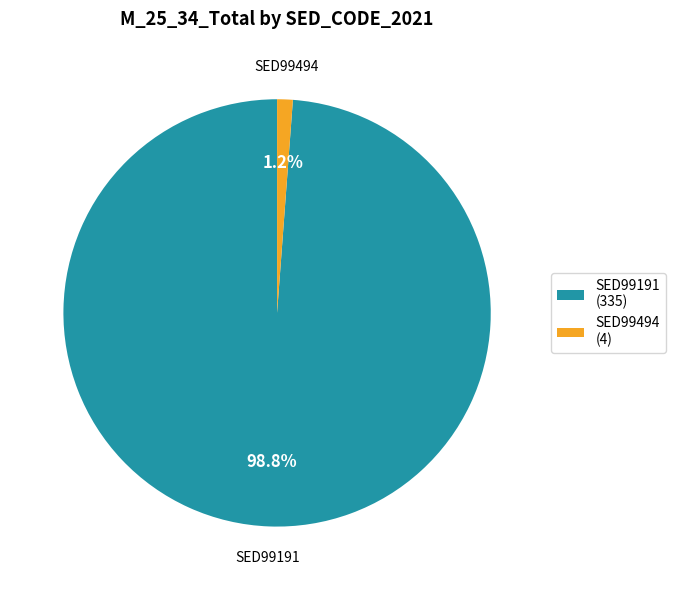

Is there a majority slice in this chart?

Yes